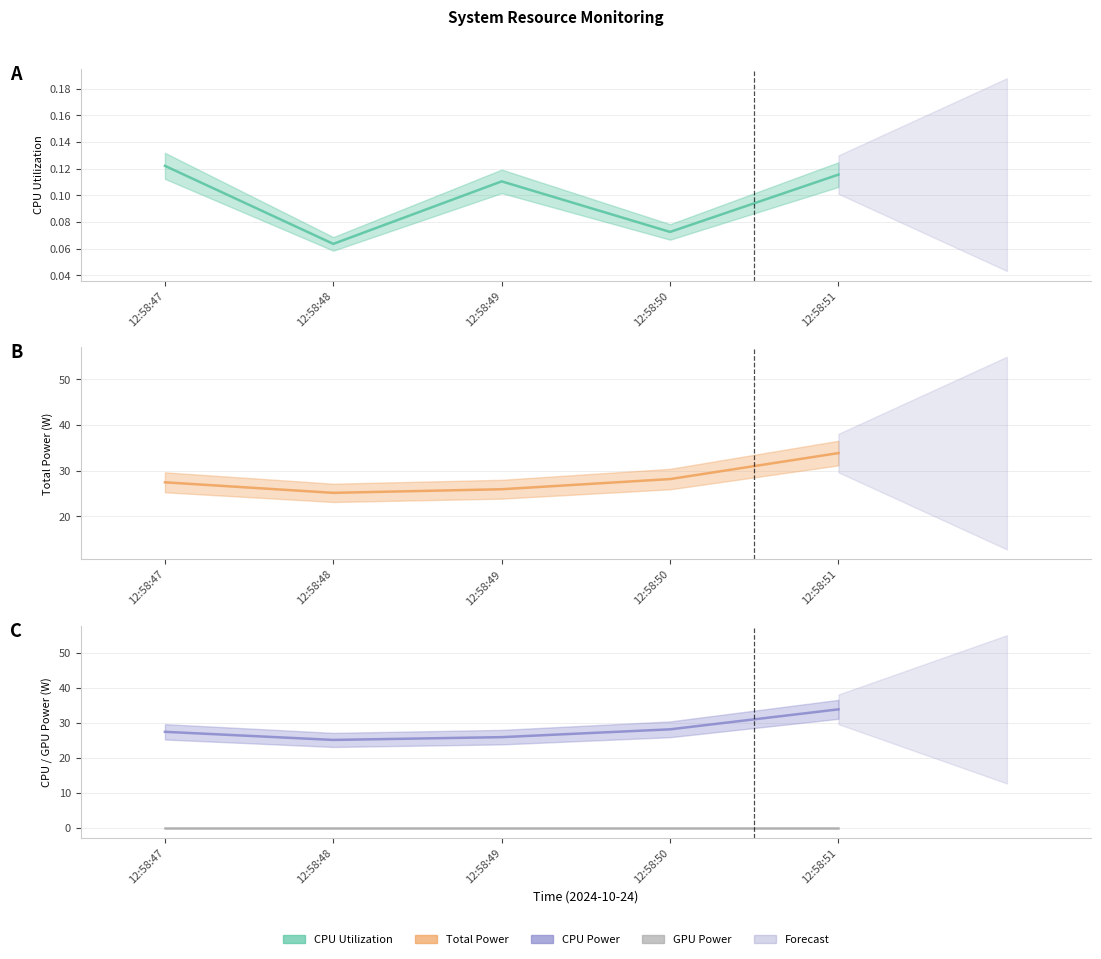

True or false: CPU Power and GPU Power intersect in this chart.

False